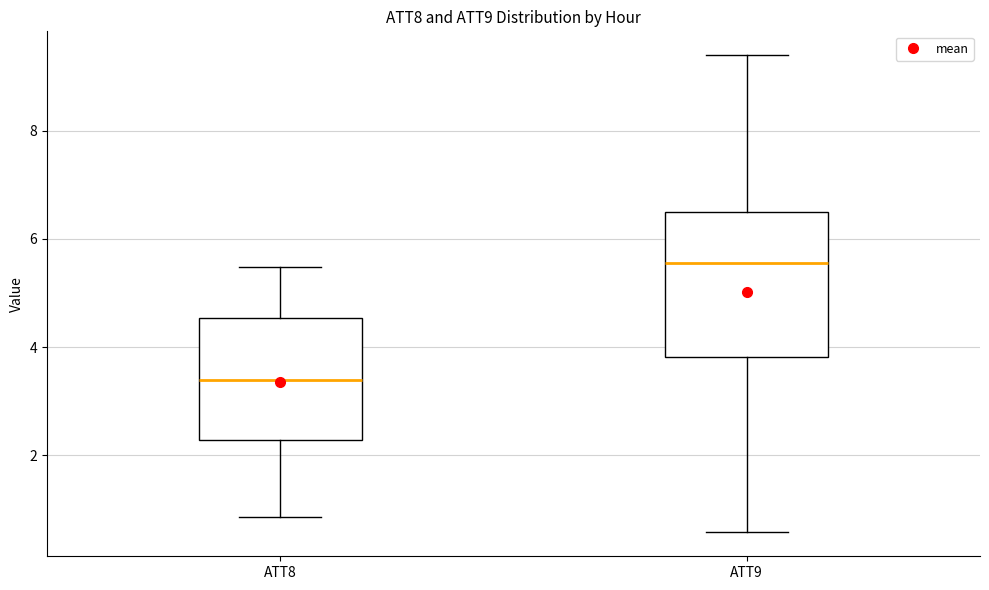

Reading left to right, read every box against the y-axis: the position of its median line, the range the box covers, and the ends of its whiskers. The values are not printed on the chart, so give them approximately, as read against the axis.

ATT8: median 3.4, box 2.2 to 4.6, whiskers 0.8 to 5.4
ATT9: median 5.6, box 3.8 to 6.6, whiskers 0.6 to 9.4